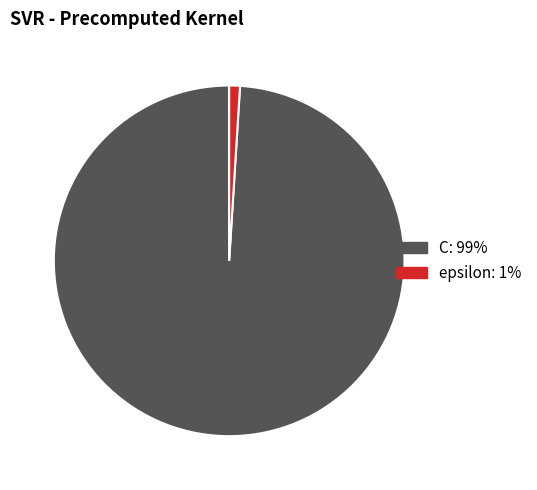

Rank the categories by value from lowest to highest.

epsilon, C